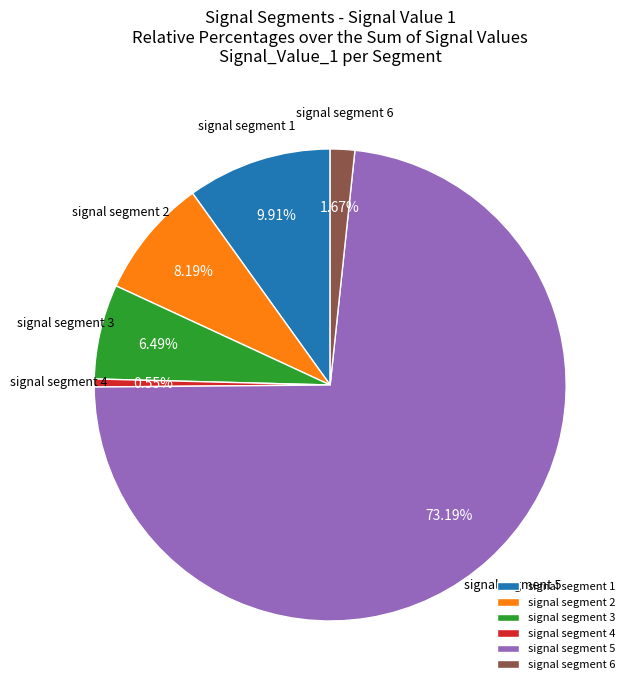

Between signal segment 4 and signal segment 1, which is larger?

signal segment 1